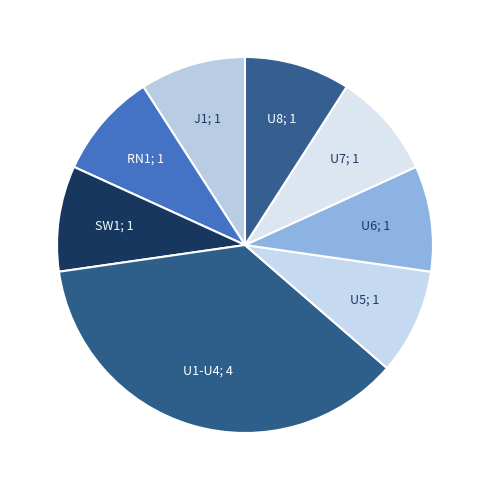

How many segments does this pie chart have?

8